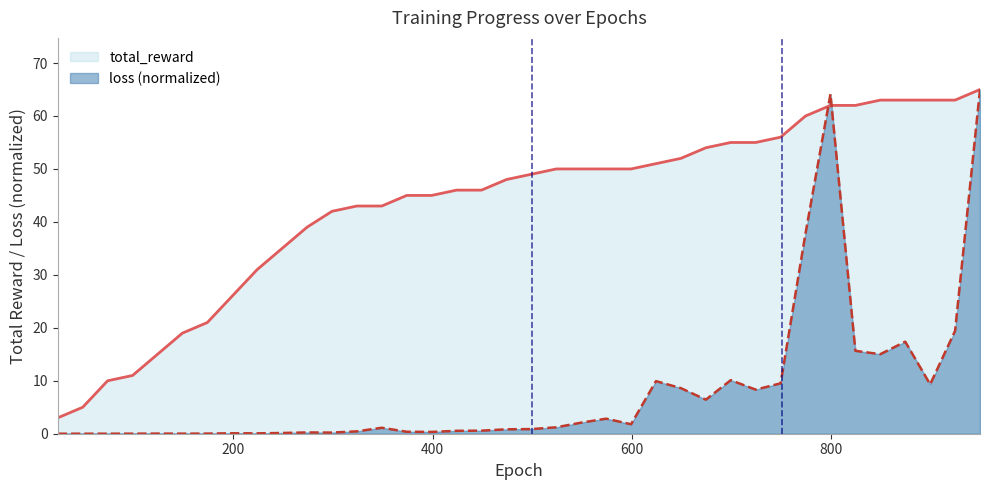

List the series in order of their overall mean, lowest first.

loss (normalized), total_reward